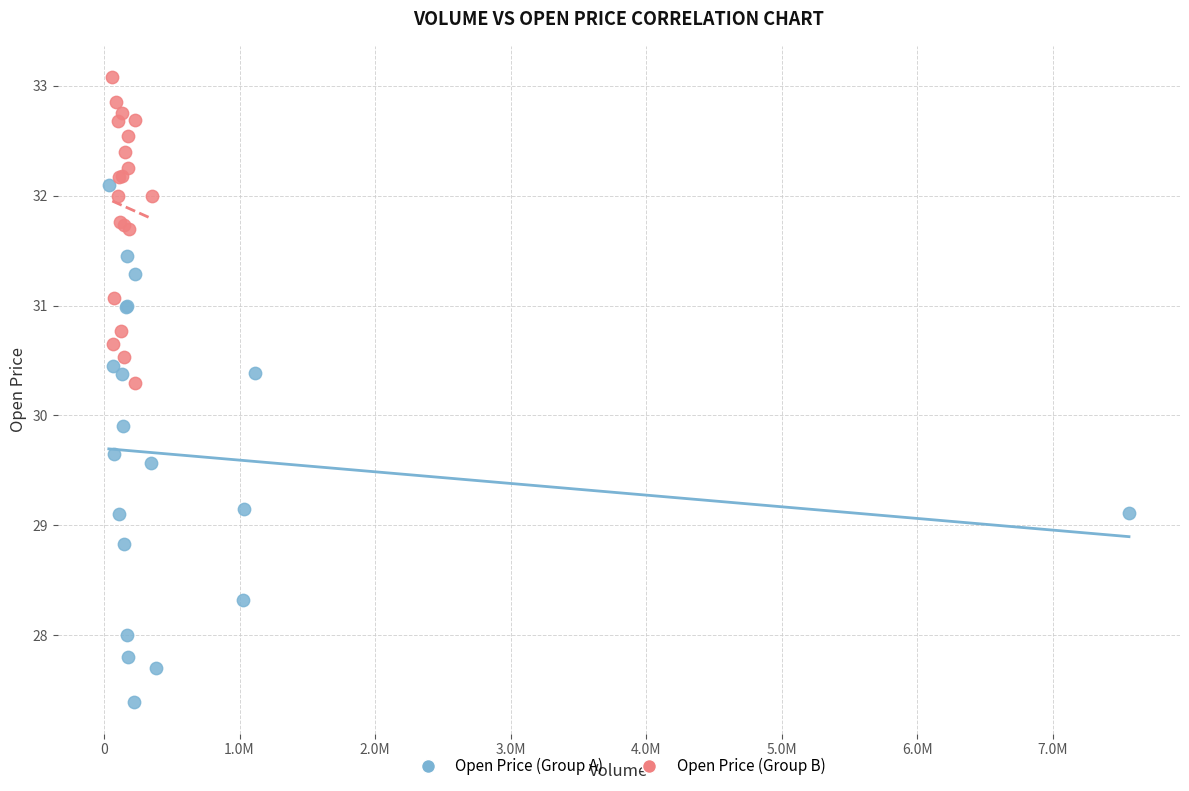

Which series reaches the minimum Y coordinate?

Open Price (Group A)